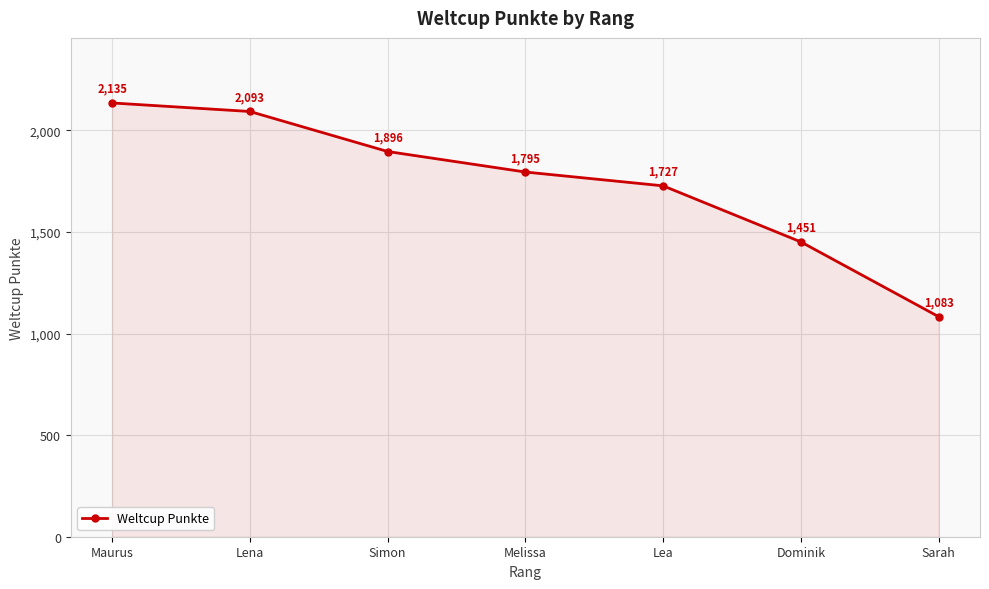

Approximately how many times larger is the value at Lea compared to Simon?

0.9